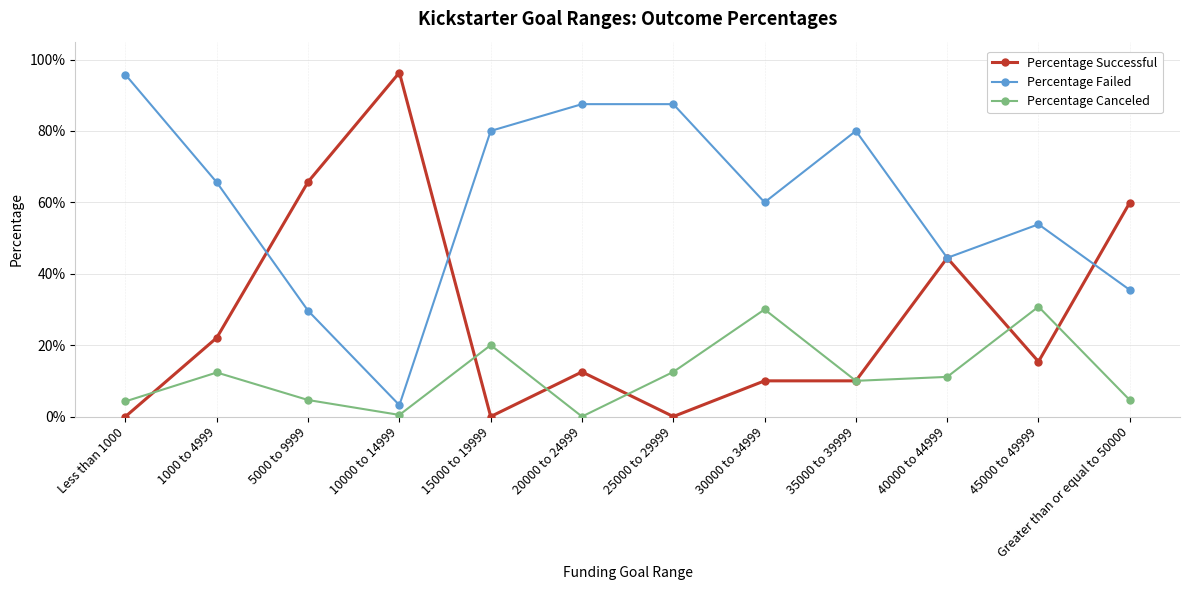

True or false: Percentage Failed and Percentage Canceled intersect in this chart.

False